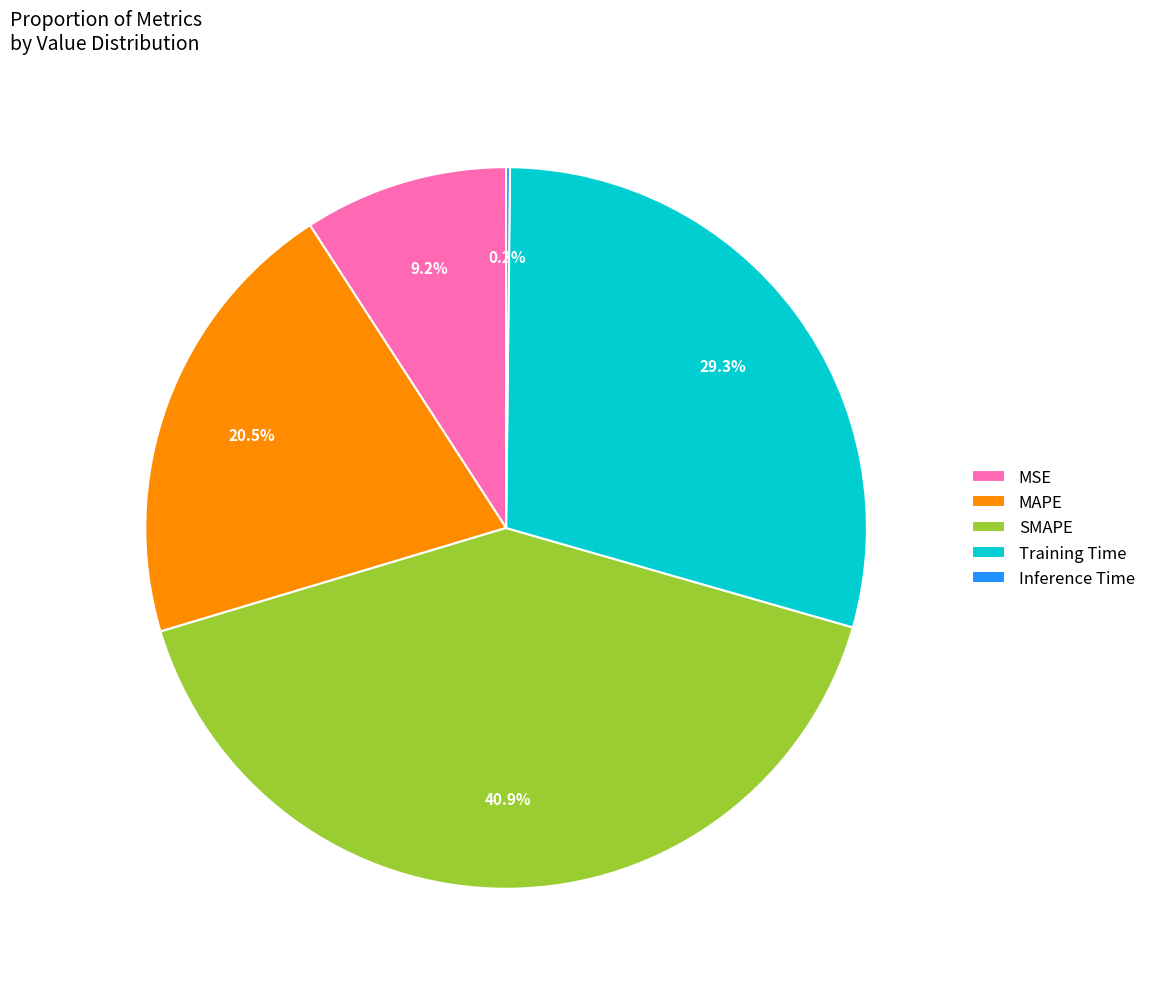

Does MAPE account for over 50% of the chart?

No